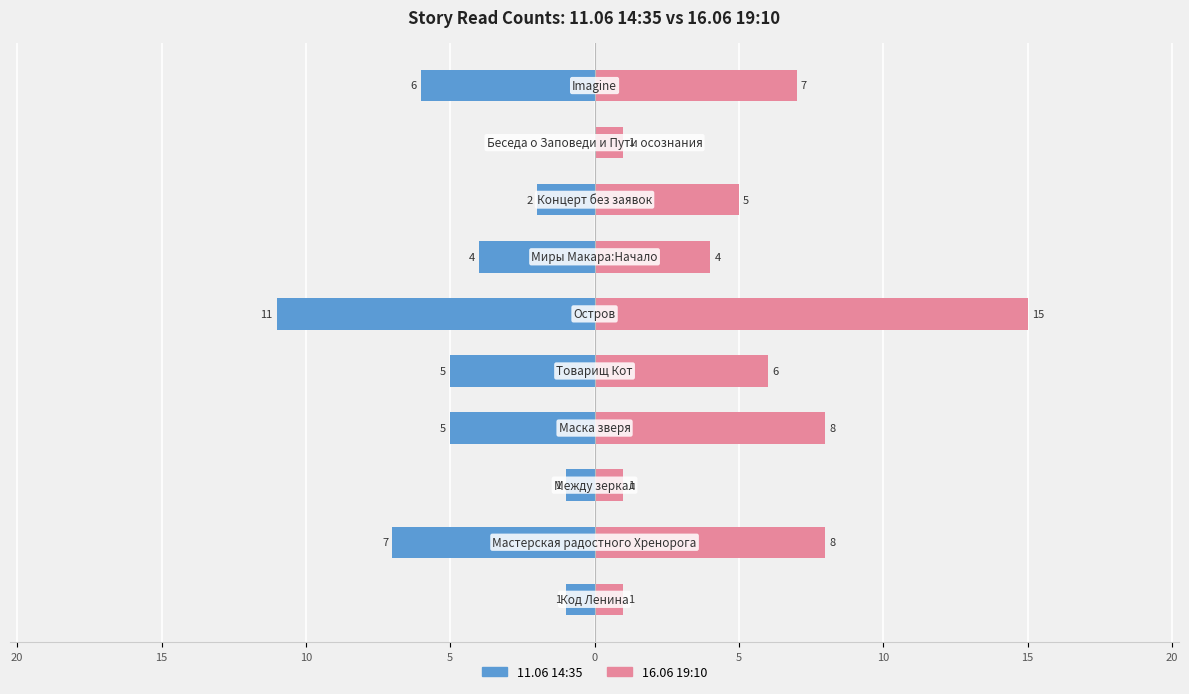

Rank the series by their average value, from lowest to highest.

11.06 14:35, 16.06 19:10